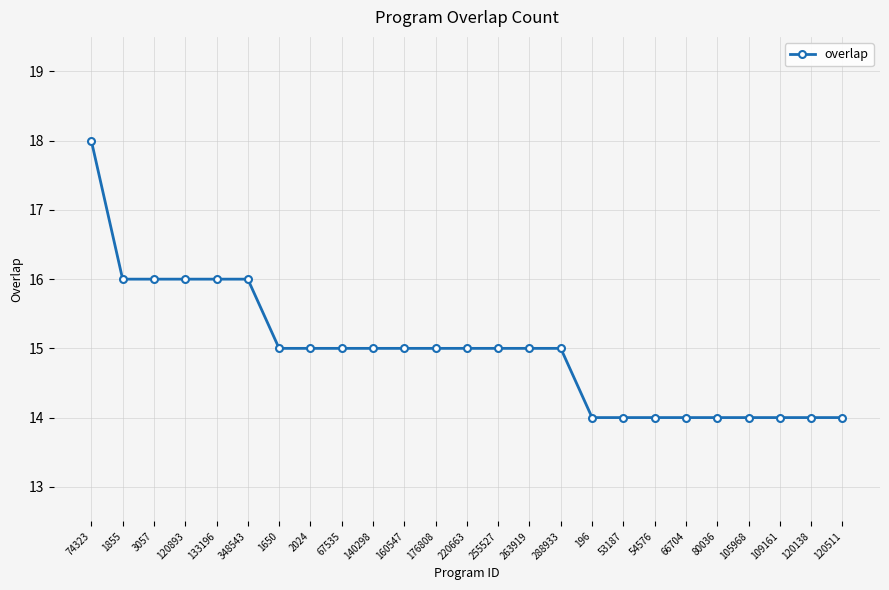

What is the maximum value shown in the chart?

18